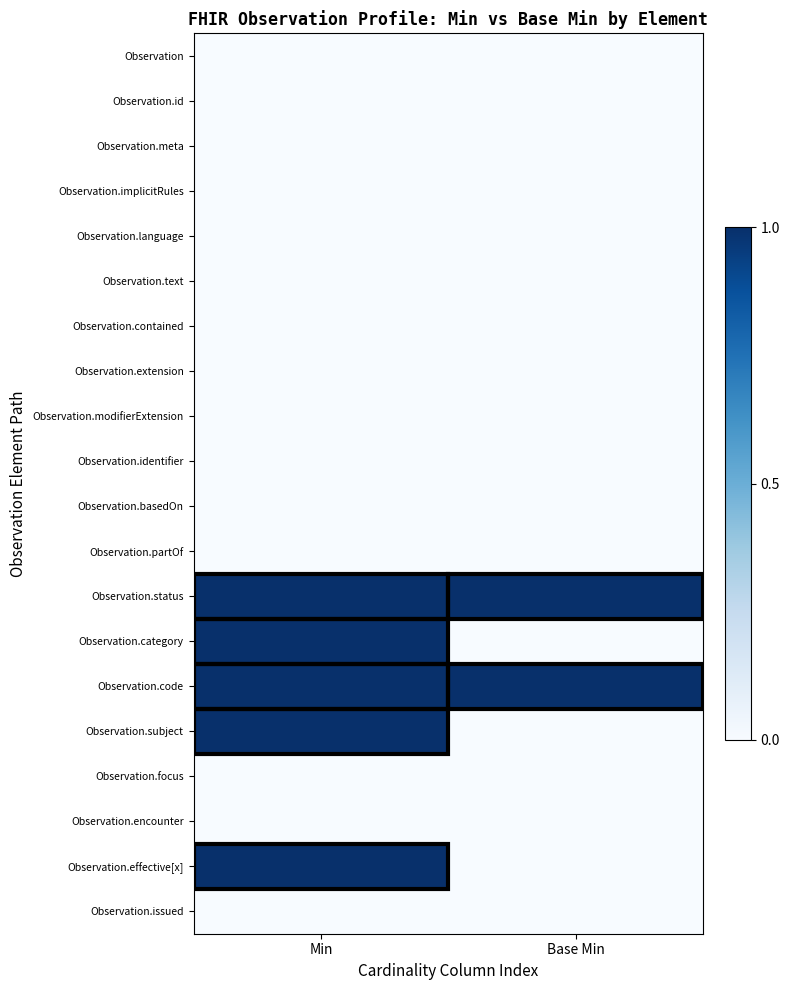

Reading right to left, extract all data points from this chart.

Observation: Base Min=0	Min=0
Observation.id: Base Min=0	Min=0
Observation.meta: Base Min=0	Min=0
Observation.implicitRules: Base Min=0	Min=0
Observation.language: Base Min=0	Min=0
Observation.text: Base Min=0	Min=0
Observation.contained: Base Min=0	Min=0
Observation.extension: Base Min=0	Min=0
Observation.modifierExtension: Base Min=0	Min=0
Observation.identifier: Base Min=0	Min=0
Observation.basedOn: Base Min=0	Min=0
Observation.partOf: Base Min=0	Min=0
Observation.status: Base Min=1	Min=1
Observation.category: Base Min=0	Min=1
Observation.code: Base Min=1	Min=1
Observation.subject: Base Min=0	Min=1
Observation.focus: Base Min=0	Min=0
Observation.encounter: Base Min=0	Min=0
Observation.effective[x]: Base Min=0	Min=1
Observation.issued: Base Min=0	Min=0